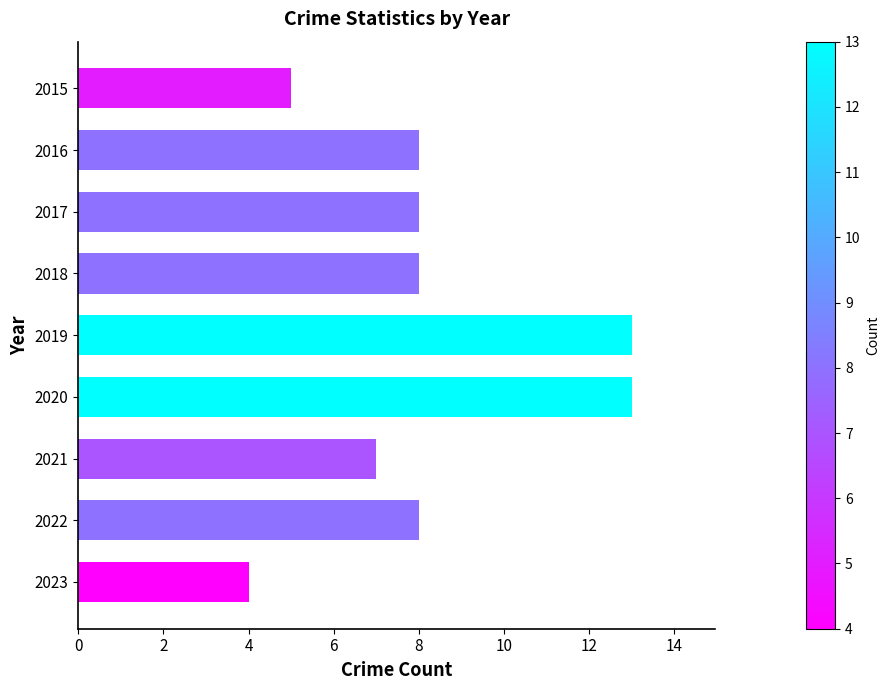

What is the change in value from 2016 to 2019?

+5